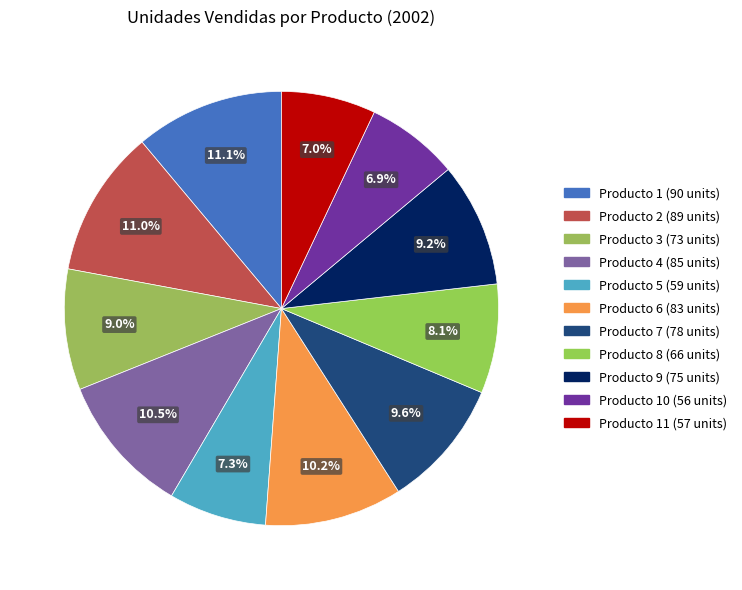

To the nearest percent, what is the average slice percentage?

9%